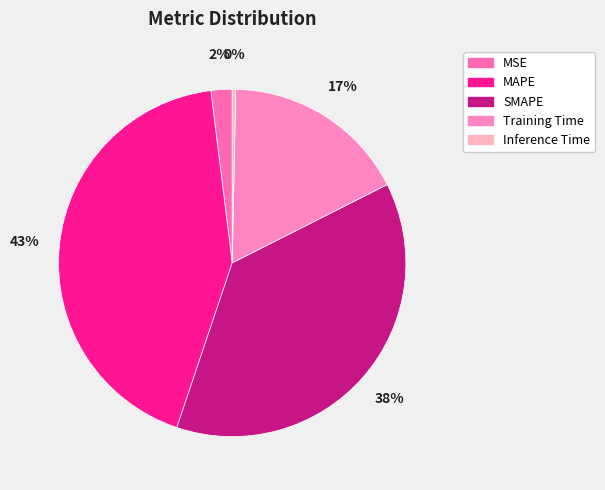

Is Training Time the majority of the pie?

No